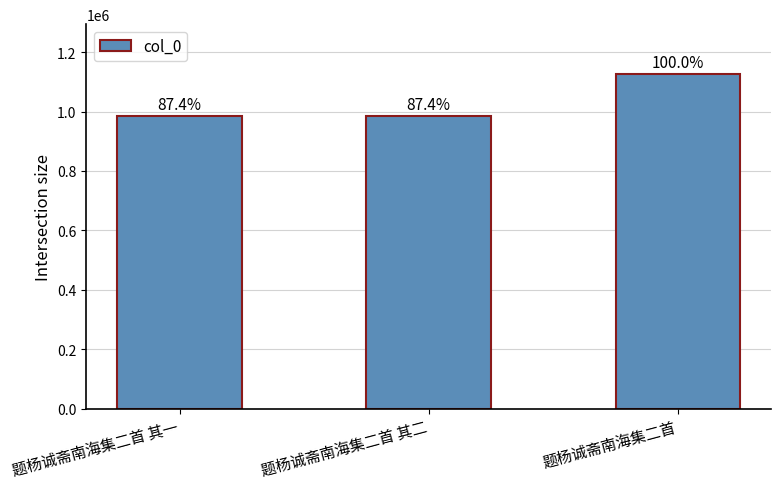

Approximately how many times larger is the value at 题杨诚斋南海集二首 compared to 题杨诚斋南海集二首 其二?

1.1